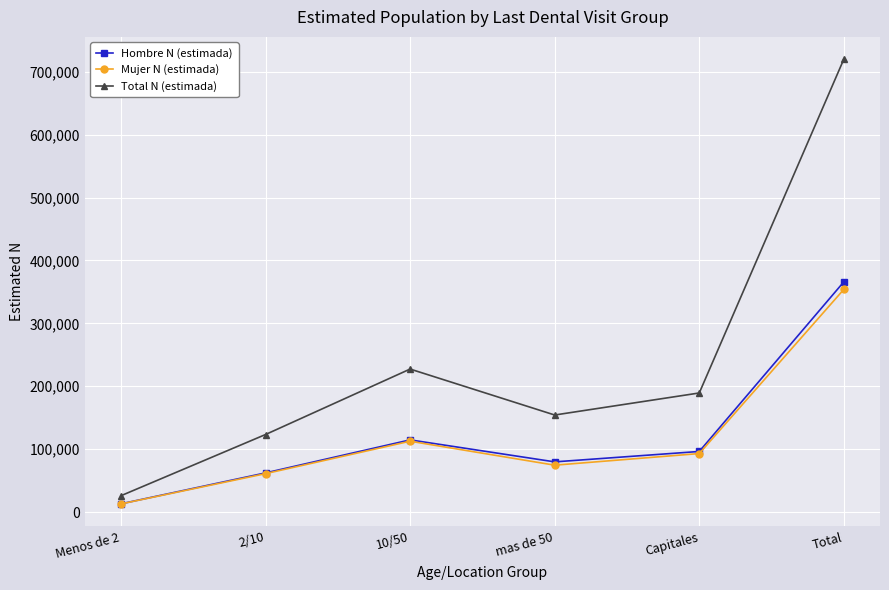

Reading left to right, list all the values displayed in this chart.

Hombre N (estimada): Menos de 2=13040	2/10=62202	10/50=114706	mas de 50=79753	Capitales=96301	Total=366002
Mujer N (estimada): Menos de 2=12890	2/10=61027	10/50=112599	mas de 50=74497	Capitales=92977	Total=353991
Total N (estimada): Menos de 2=25931	2/10=123229	10/50=227306	mas de 50=154250	Capitales=189277	Total=719992